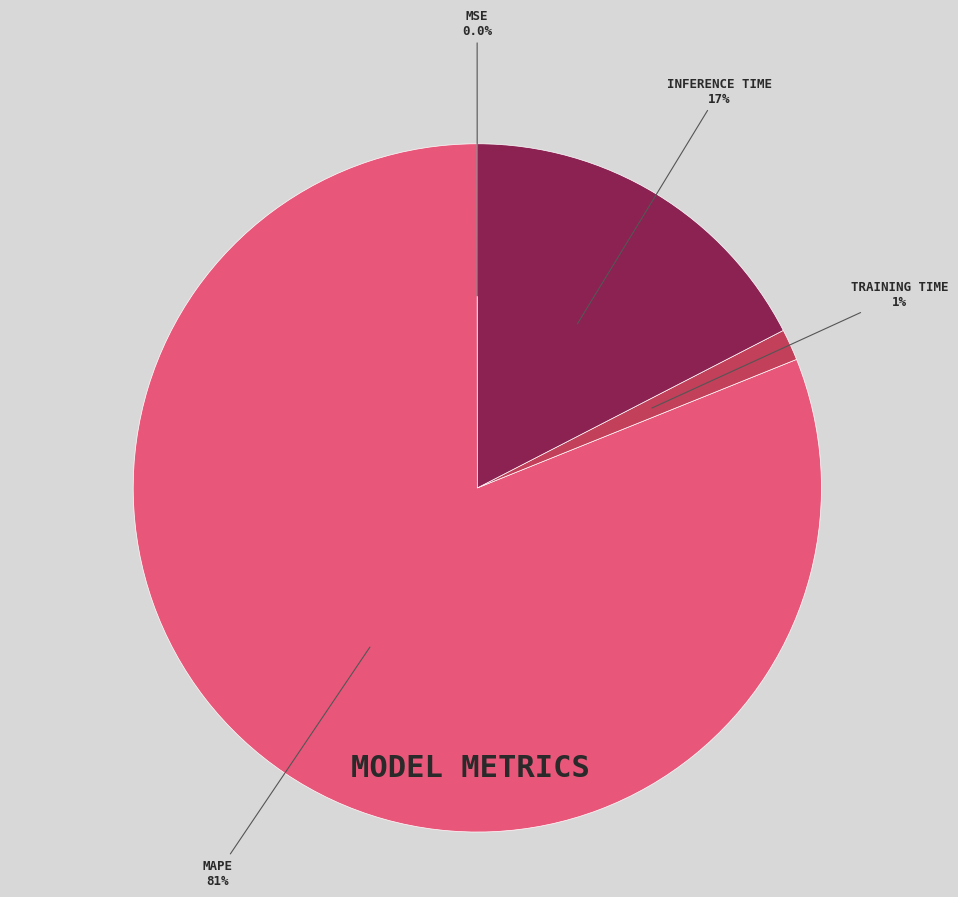

Is there any slice that represents more than half of the pie?

Yes